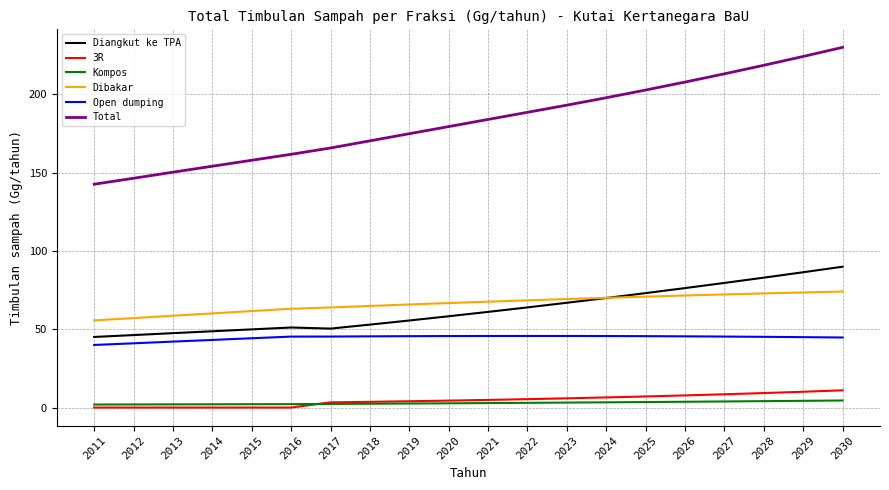

Is the value of Open dumping at 2015 greater than the value of 3R at 2025?

Yes